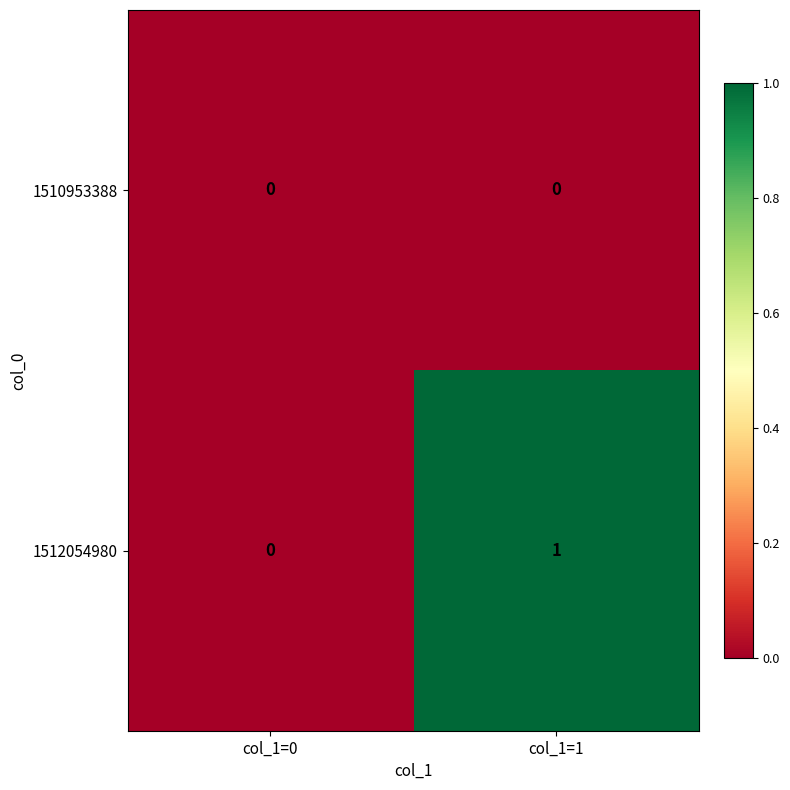

Reading right to left, what are all the values shown in this chart?

1510953388: col_1=1=0	col_1=0=0
1512054980: col_1=1=1	col_1=0=0